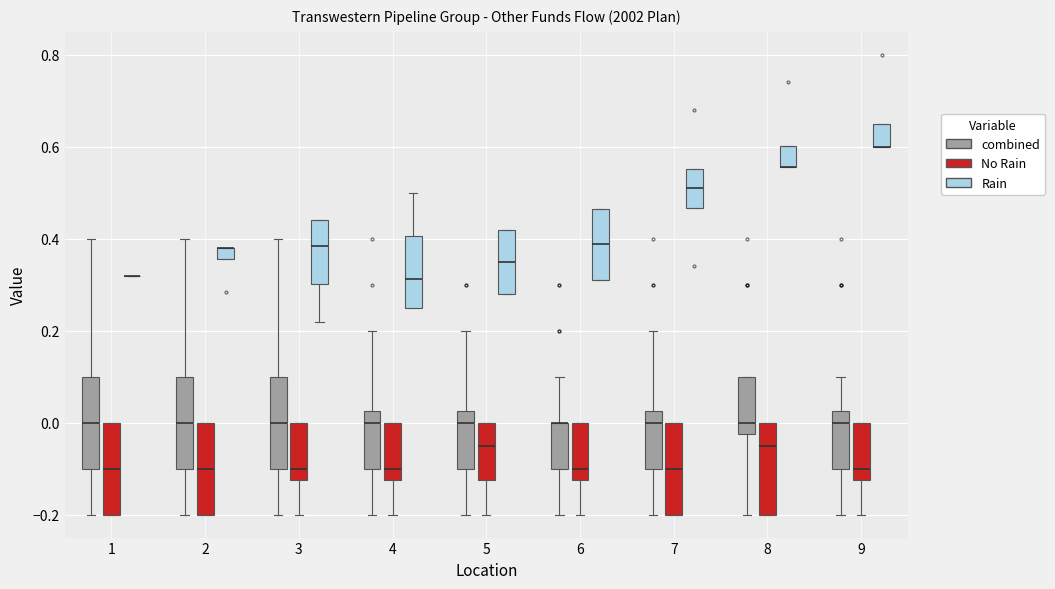

Where is the lower edge of the box for 5 (combined) on the y-axis? The values are not printed on the chart, so give them approximately, as read against the axis.

-0.10